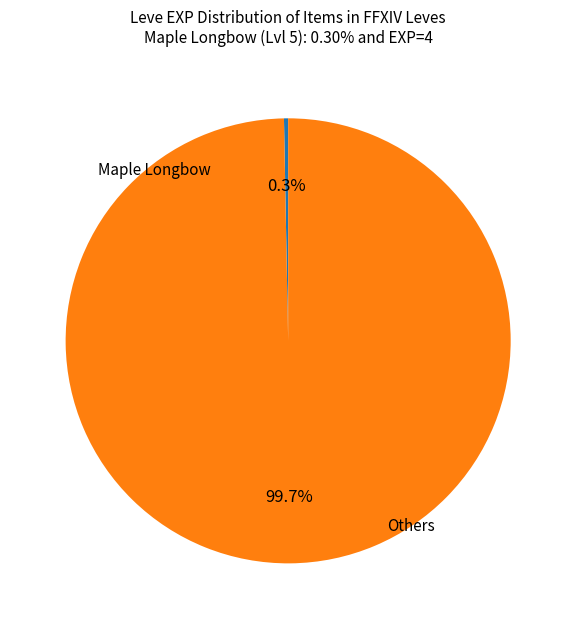

Is there a majority slice in this chart?

Yes